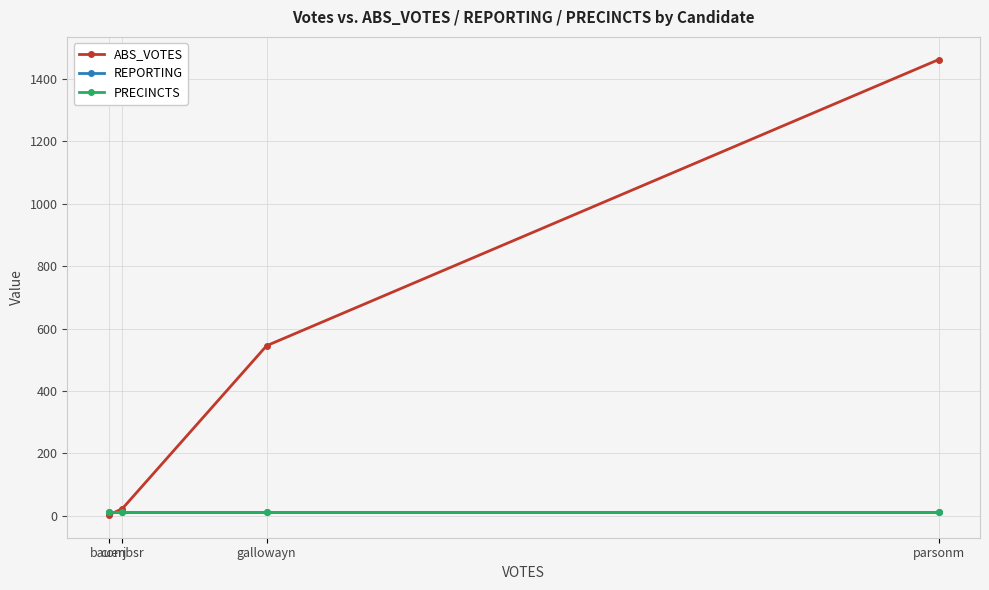

Which series has the widest spread of values?

ABS_VOTES